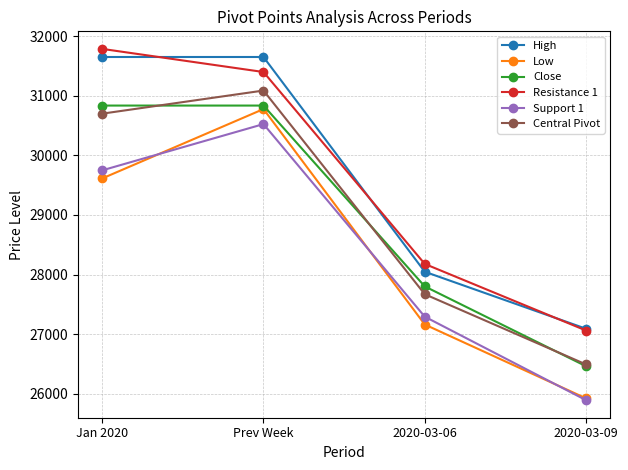

True or false: Close and Support 1 intersect in this chart.

False